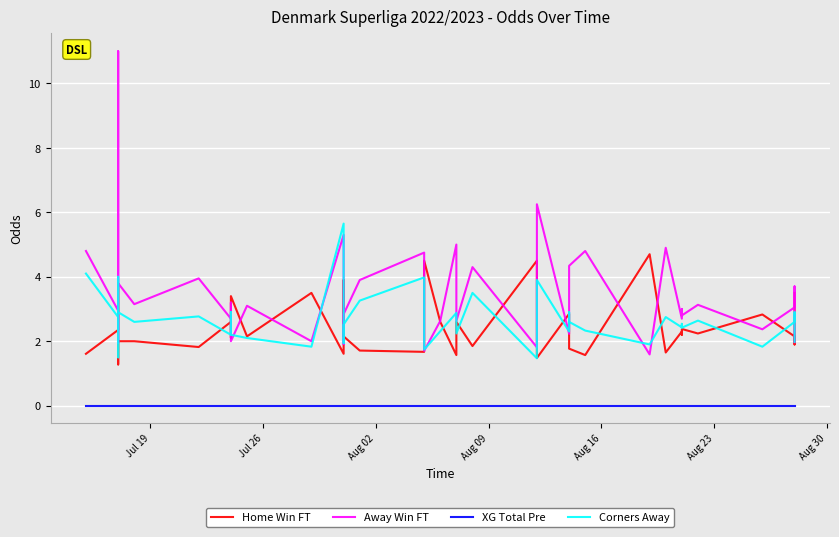

At how many categories does at least one series exceed 0?

40